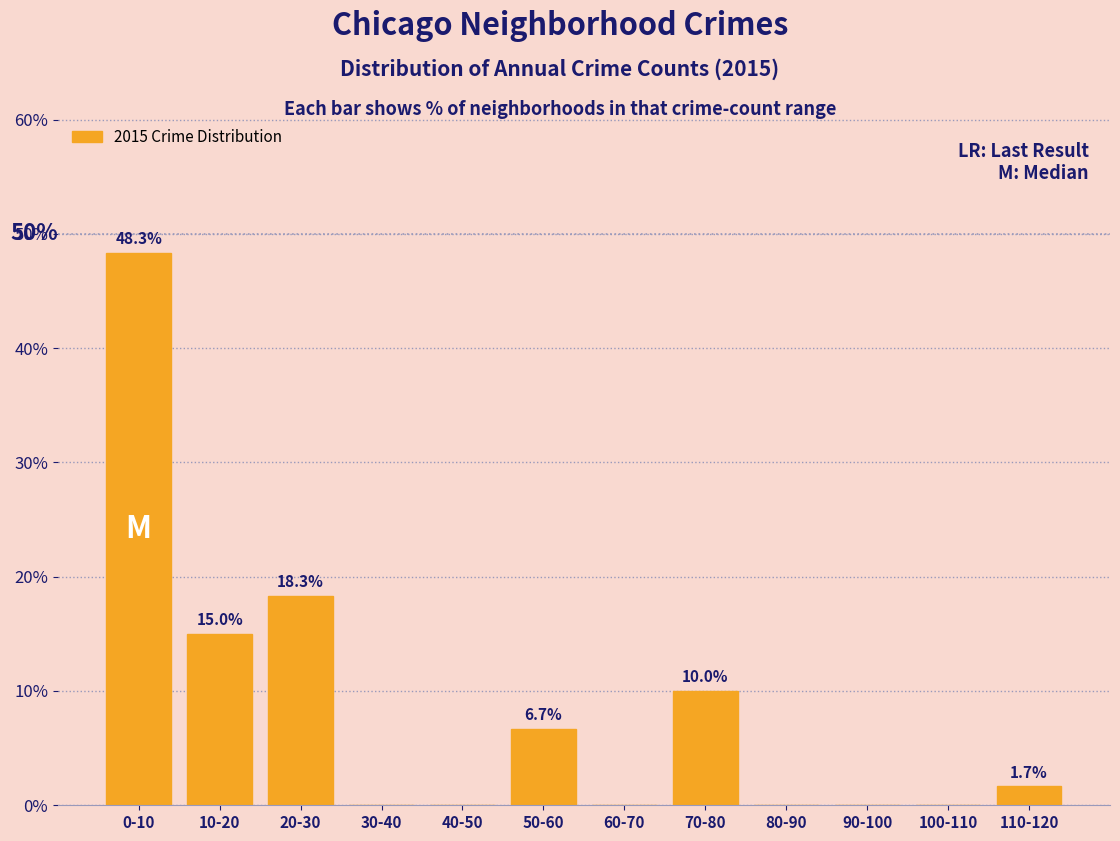

Reading right to left, what are all the values shown in this chart?

110-120=1.7	100-110=0.0	90-100=0.0	80-90=0.0	70-80=10.0	60-70=0.0	50-60=6.7	40-50=0.0	30-40=0.0	20-30=18.3	10-20=15.0	0-10=48.3